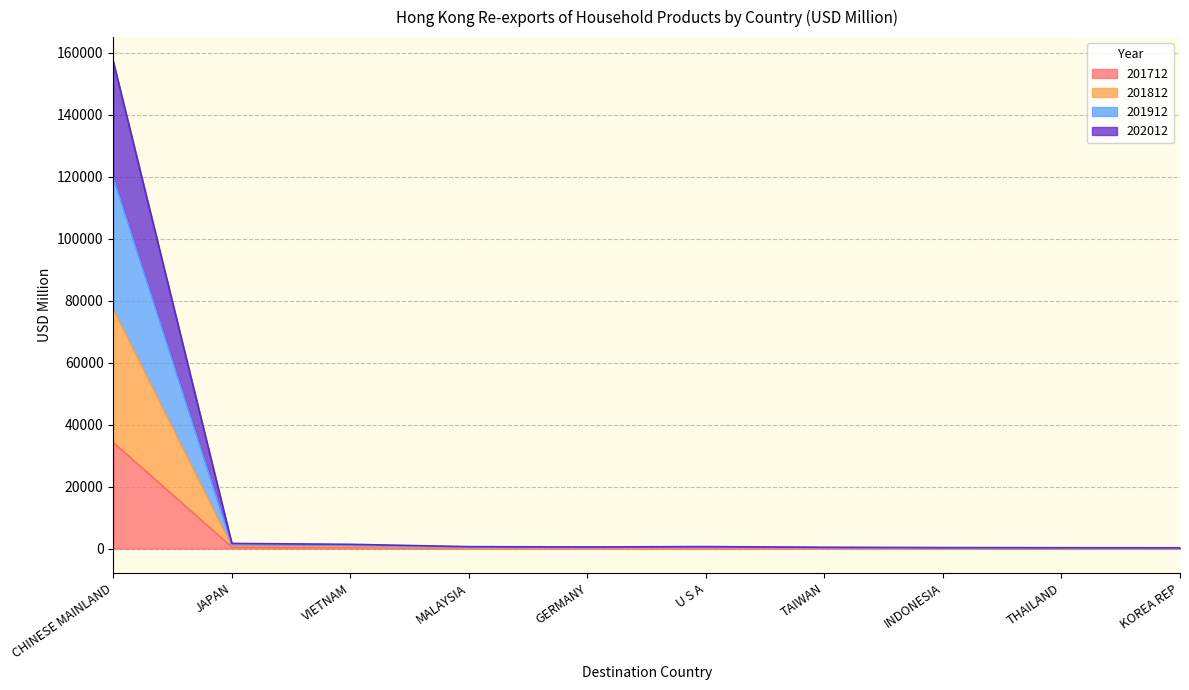

Which category has the highest value in the 201712 series?

CHINESE MAINLAND